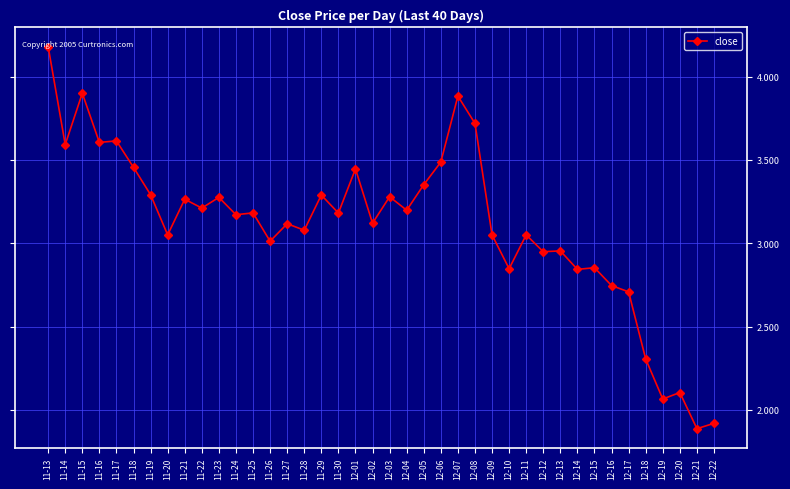

Does the chart display data point markers on the line(s)?

Yes